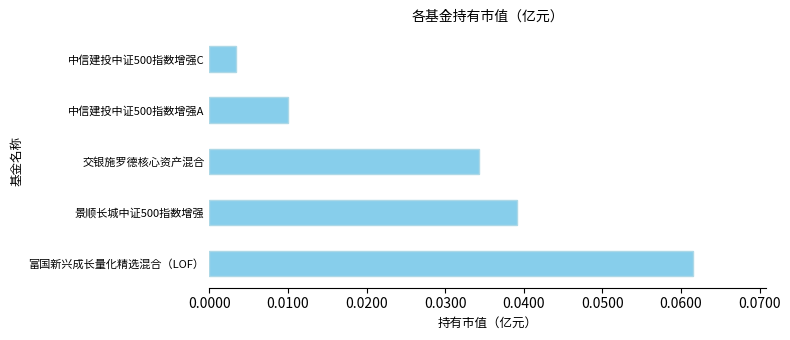

Between 中信建投中证500指数增强C and 景顺长城中证500指数增强, which is larger?

景顺长城中证500指数增强